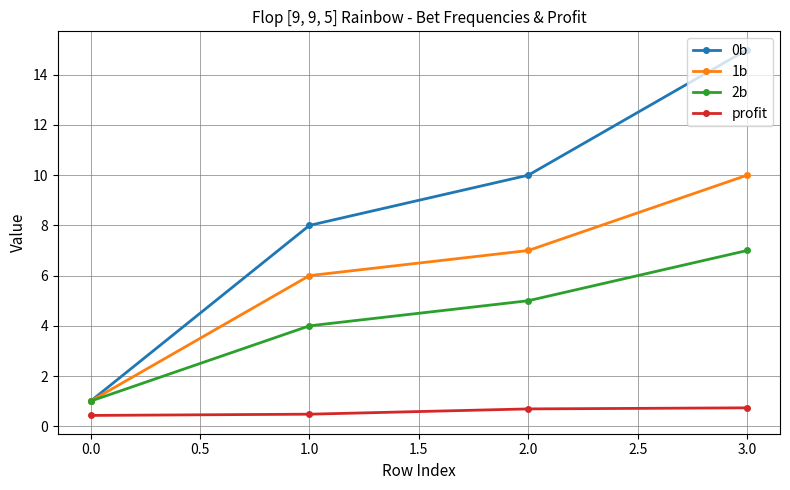

True or false: 0b has a value of 1.0 at 0.0.

True